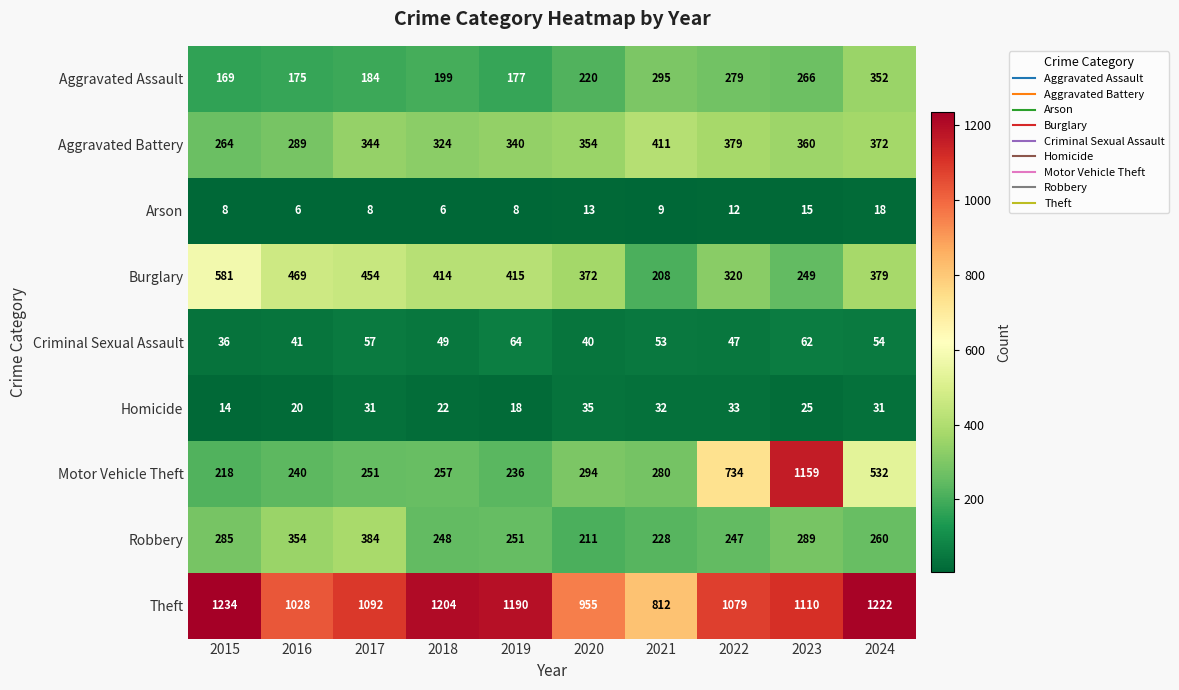

True or false: Homicide has a value of 20 at 2017.

False